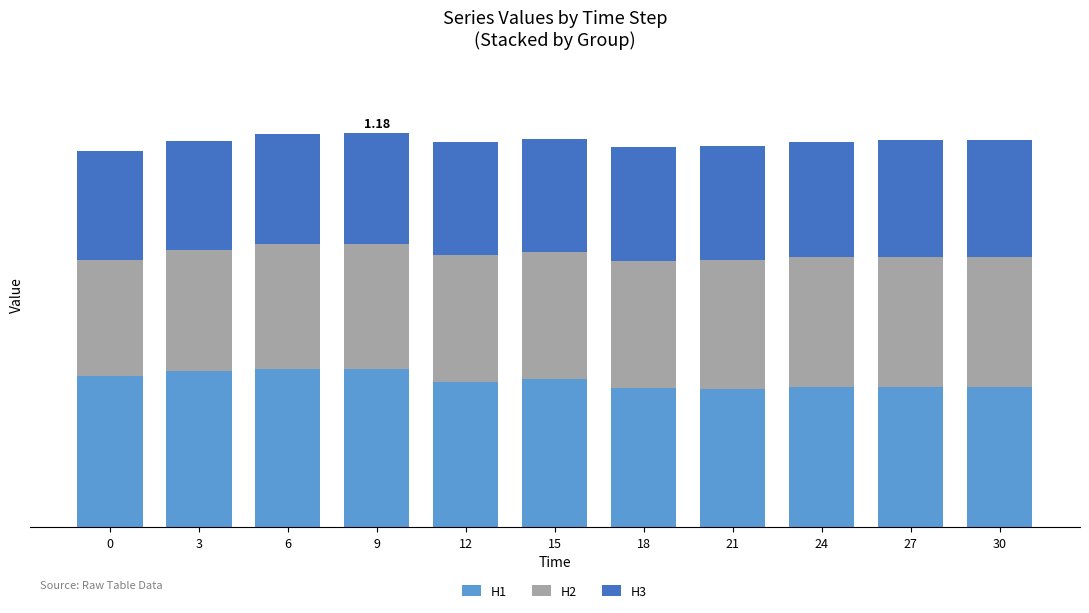

Does the chart contain any negative values?

No